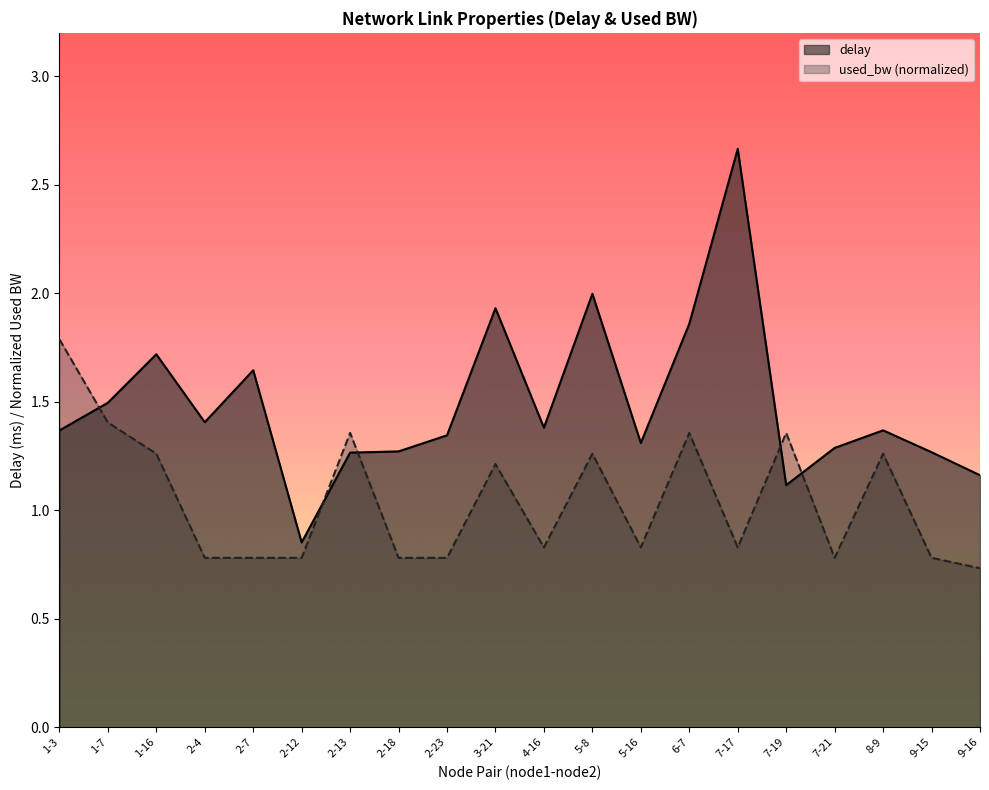

Rank the categories by delay value from lowest to highest.

2-12, 7-19, 9-16, 2-13, 9-15, 2-18, 7-21, 5-16, 2-23, 1-3, 8-9, 4-16, 2-4, 1-7, 2-7, 1-16, 6-7, 3-21, 5-8, 7-17